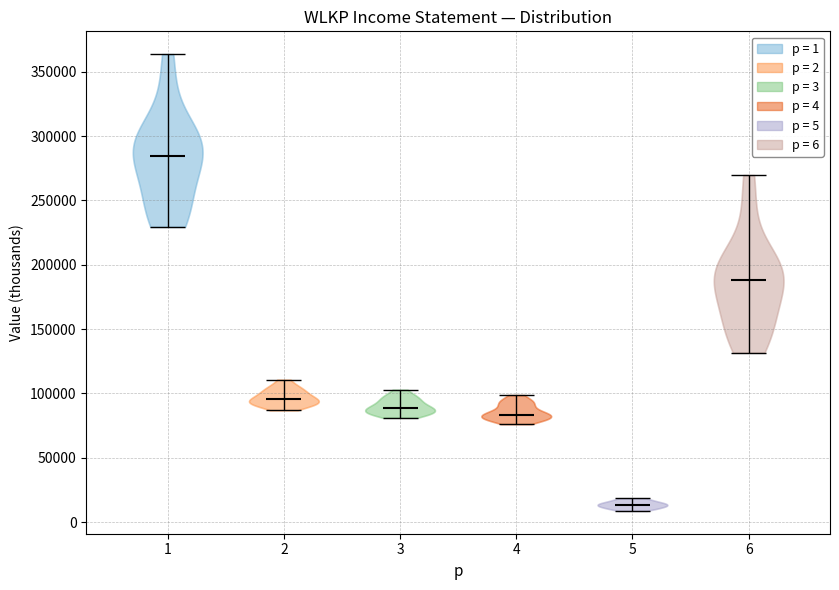

Reading left to right, read every violin against the y-axis: where its median line is, and the lowest and highest points it reaches. The values are not printed on the chart, so give them approximately, as read against the axis.

1: median line 285000, lowest point 230000, highest point 365000
2: median line 95000, lowest point 85000, highest point 110000
3: median line 90000, lowest point 80000, highest point 105000
4: median line 85000, lowest point 75000, highest point 100000
5: median line 15000, lowest point 10000, highest point 20000
6: median line 190000, lowest point 130000, highest point 270000